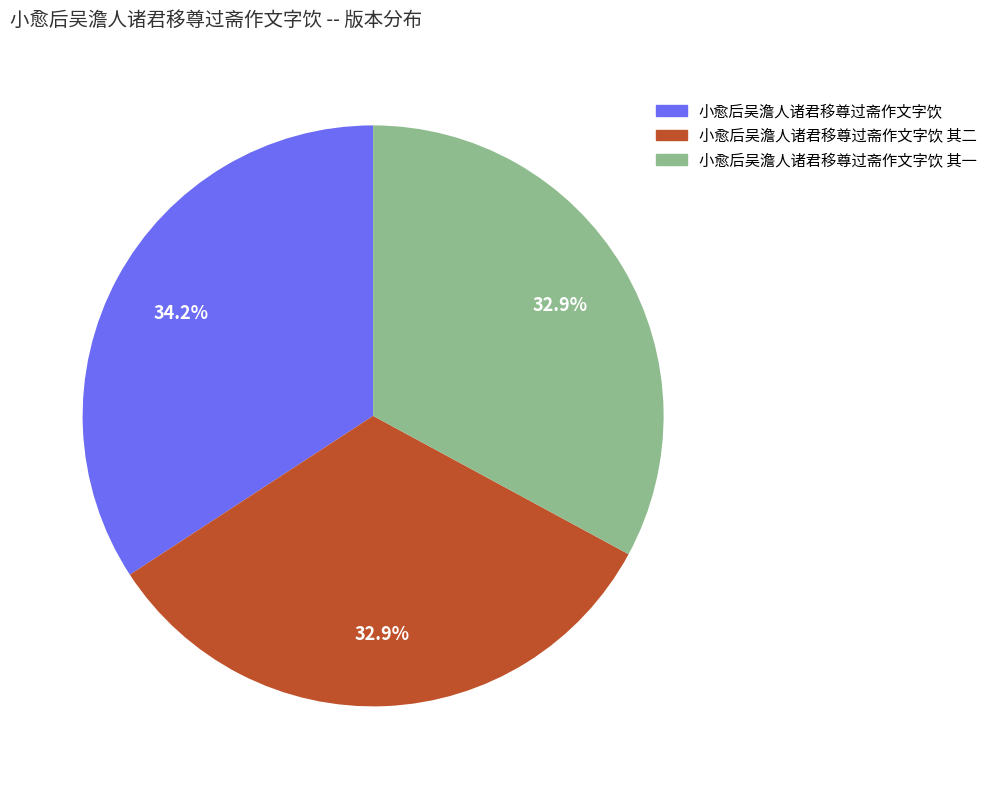

Is there any slice that represents more than half of the pie?

No